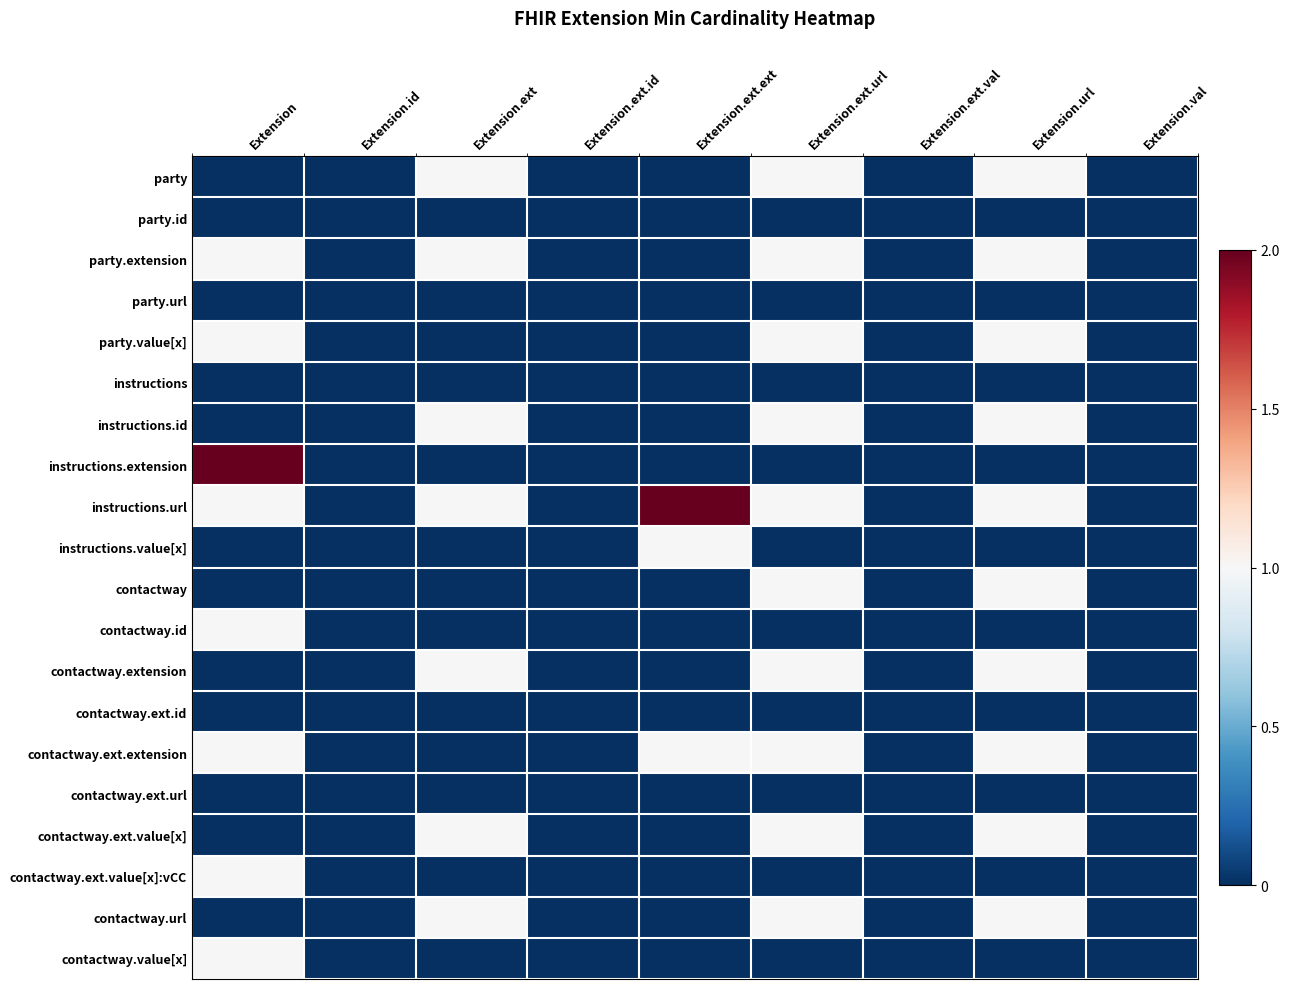

Reading left to right, what are all the values shown in this chart?

party: Extension=0	Extension.id=0	Extension.ext=1	Extension.ext.id=0	Extension.ext.ext=0	Extension.ext.url=1	Extension.ext.val=0	Extension.url=1	Extension.val=0
party.id: Extension=0	Extension.id=0	Extension.ext=0	Extension.ext.id=0	Extension.ext.ext=0	Extension.ext.url=0	Extension.ext.val=0	Extension.url=0	Extension.val=0
party.extension: Extension=1	Extension.id=0	Extension.ext=1	Extension.ext.id=0	Extension.ext.ext=0	Extension.ext.url=1	Extension.ext.val=0	Extension.url=1	Extension.val=0
party.url: Extension=0	Extension.id=0	Extension.ext=0	Extension.ext.id=0	Extension.ext.ext=0	Extension.ext.url=0	Extension.ext.val=0	Extension.url=0	Extension.val=0
party.value[x]: Extension=1	Extension.id=0	Extension.ext=0	Extension.ext.id=0	Extension.ext.ext=0	Extension.ext.url=1	Extension.ext.val=0	Extension.url=1	Extension.val=0
instructions: Extension=0	Extension.id=0	Extension.ext=0	Extension.ext.id=0	Extension.ext.ext=0	Extension.ext.url=0	Extension.ext.val=0	Extension.url=0	Extension.val=0
instructions.id: Extension=0	Extension.id=0	Extension.ext=1	Extension.ext.id=0	Extension.ext.ext=0	Extension.ext.url=1	Extension.ext.val=0	Extension.url=1	Extension.val=0
instructions.extension: Extension=2	Extension.id=0	Extension.ext=0	Extension.ext.id=0	Extension.ext.ext=0	Extension.ext.url=0	Extension.ext.val=0	Extension.url=0	Extension.val=0
instructions.url: Extension=1	Extension.id=0	Extension.ext=1	Extension.ext.id=0	Extension.ext.ext=2	Extension.ext.url=1	Extension.ext.val=0	Extension.url=1	Extension.val=0
instructions.value[x]: Extension=0	Extension.id=0	Extension.ext=0	Extension.ext.id=0	Extension.ext.ext=1	Extension.ext.url=0	Extension.ext.val=0	Extension.url=0	Extension.val=0
contactway: Extension=0	Extension.id=0	Extension.ext=0	Extension.ext.id=0	Extension.ext.ext=0	Extension.ext.url=1	Extension.ext.val=0	Extension.url=1	Extension.val=0
contactway.id: Extension=1	Extension.id=0	Extension.ext=0	Extension.ext.id=0	Extension.ext.ext=0	Extension.ext.url=0	Extension.ext.val=0	Extension.url=0	Extension.val=0
contactway.extension: Extension=0	Extension.id=0	Extension.ext=1	Extension.ext.id=0	Extension.ext.ext=0	Extension.ext.url=1	Extension.ext.val=0	Extension.url=1	Extension.val=0
contactway.ext.id: Extension=0	Extension.id=0	Extension.ext=0	Extension.ext.id=0	Extension.ext.ext=0	Extension.ext.url=0	Extension.ext.val=0	Extension.url=0	Extension.val=0
contactway.ext.extension: Extension=1	Extension.id=0	Extension.ext=0	Extension.ext.id=0	Extension.ext.ext=1	Extension.ext.url=1	Extension.ext.val=0	Extension.url=1	Extension.val=0
contactway.ext.url: Extension=0	Extension.id=0	Extension.ext=0	Extension.ext.id=0	Extension.ext.ext=0	Extension.ext.url=0	Extension.ext.val=0	Extension.url=0	Extension.val=0
contactway.ext.value[x]: Extension=0	Extension.id=0	Extension.ext=1	Extension.ext.id=0	Extension.ext.ext=0	Extension.ext.url=1	Extension.ext.val=0	Extension.url=1	Extension.val=0
contactway.ext.value[x]:vCC: Extension=1	Extension.id=0	Extension.ext=0	Extension.ext.id=0	Extension.ext.ext=0	Extension.ext.url=0	Extension.ext.val=0	Extension.url=0	Extension.val=0
contactway.url: Extension=0	Extension.id=0	Extension.ext=1	Extension.ext.id=0	Extension.ext.ext=0	Extension.ext.url=1	Extension.ext.val=0	Extension.url=1	Extension.val=0
contactway.value[x]: Extension=1	Extension.id=0	Extension.ext=0	Extension.ext.id=0	Extension.ext.ext=0	Extension.ext.url=0	Extension.ext.val=0	Extension.url=0	Extension.val=0